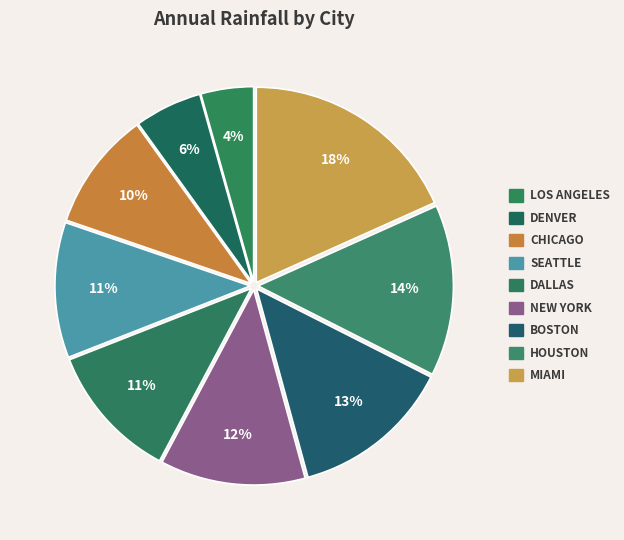

How many slices are in this pie chart?

9